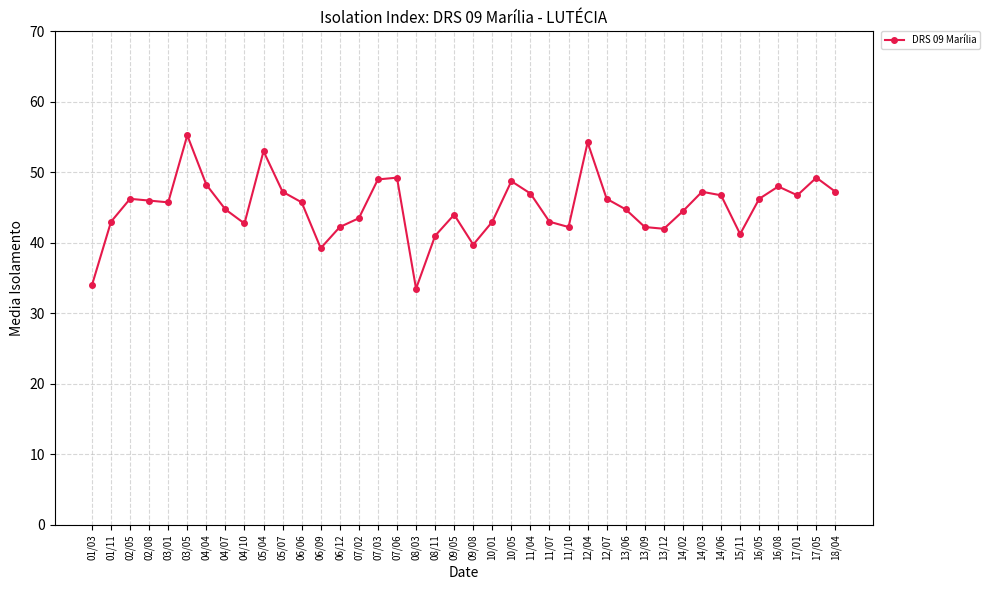

What is the label of the 26th point from the right?

07/02